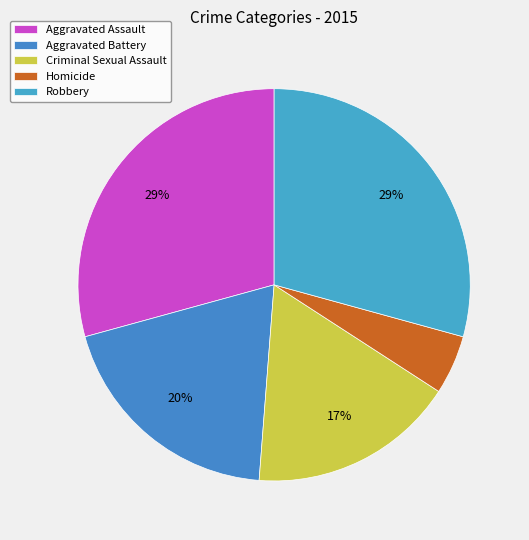

How many slices are in this pie chart?

5